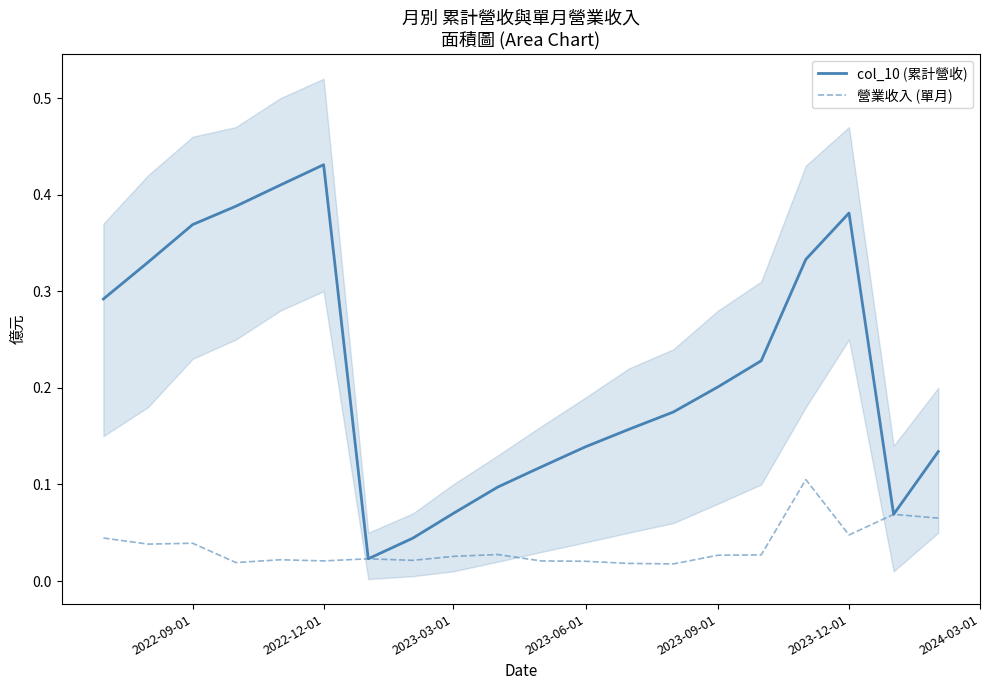

Is the value of col_10 (累計營收) at 2023-12-01 greater than the value of 營業收入 (單月) at 2022-12-01?

Yes